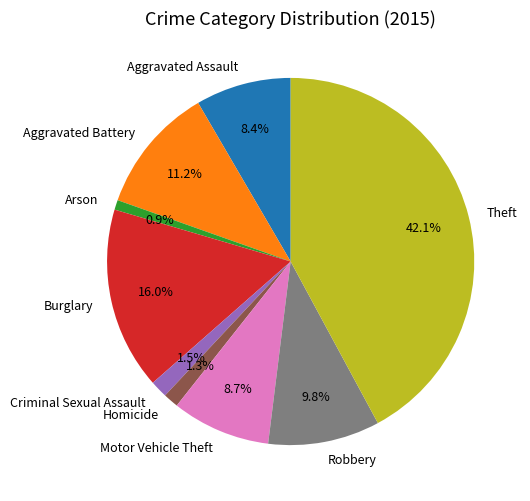

The Aggravated Assault slice represents 21% of the pie. True or false?

False